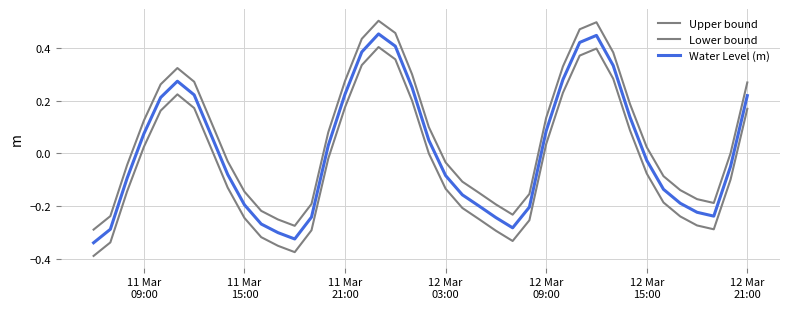

What is the average value of the Upper bound series?

0.1